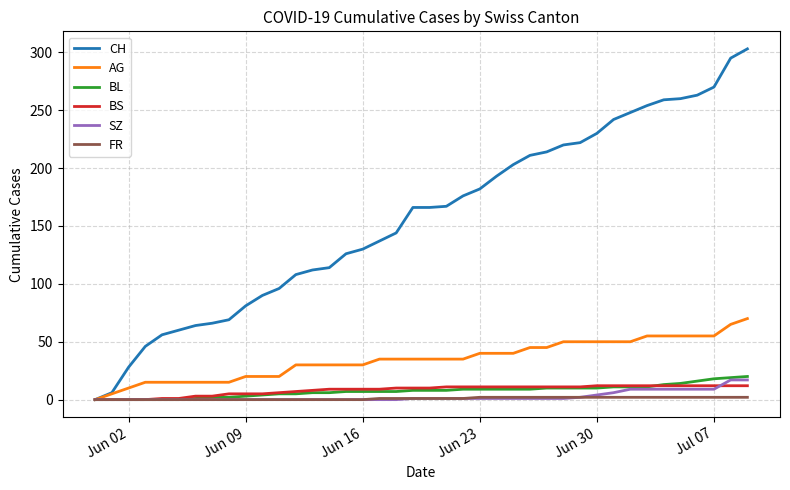

What is the sum of all SZ values?

110